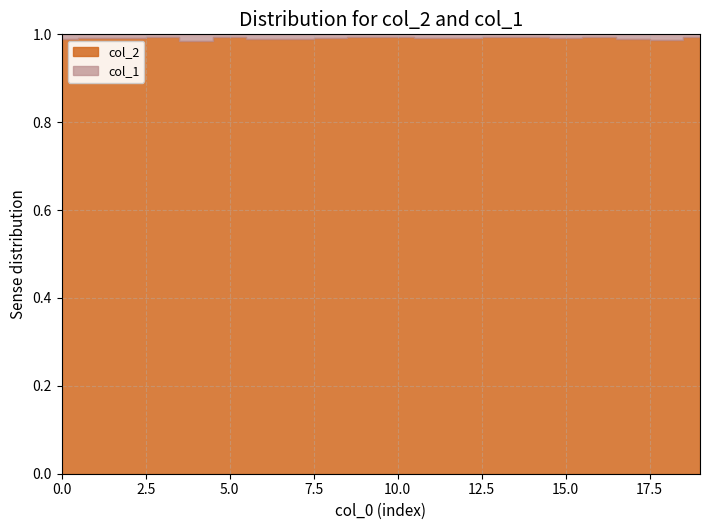

The value of col_2 at 17 is 2906. True or false?

True